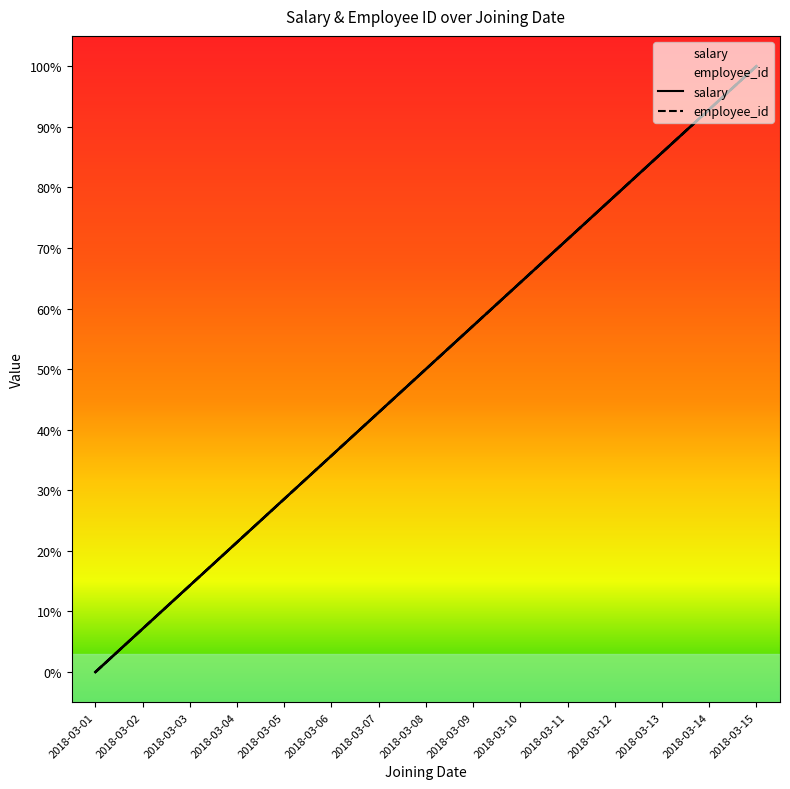

Is it true that employee_id equals 0.9 at 2018-03-14?

True